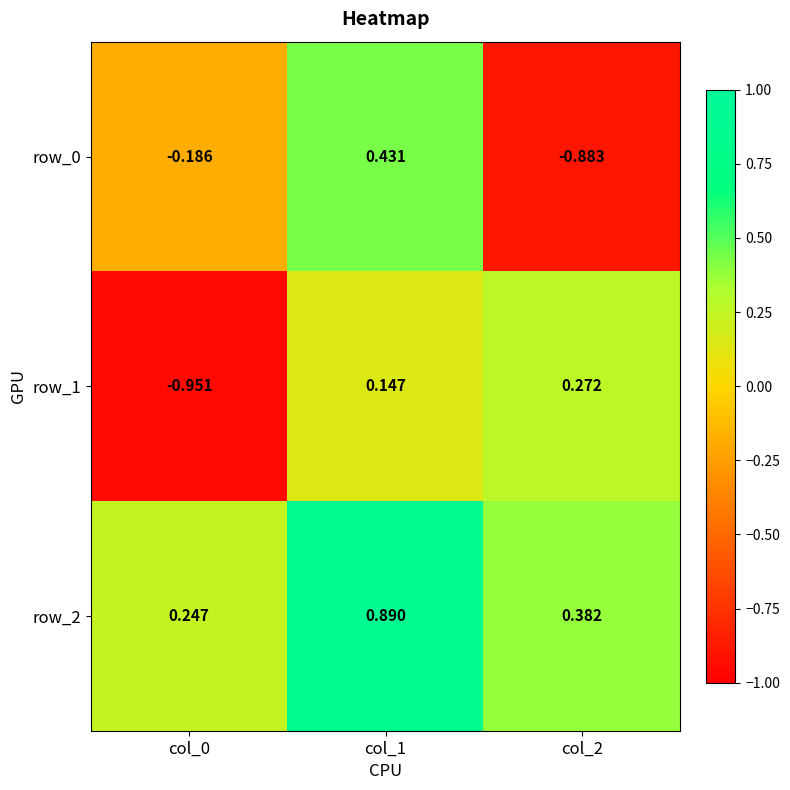

How many negative values does the row_1 series have?

1